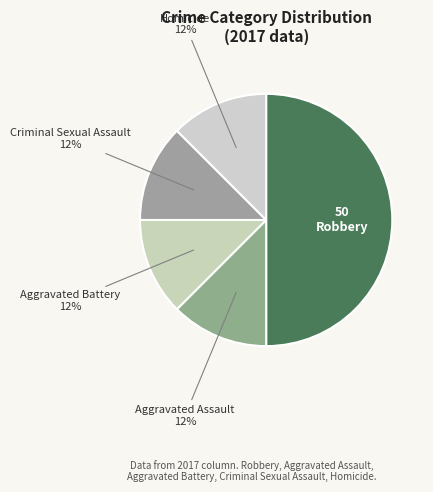

Count the number of slices in the pie.

5